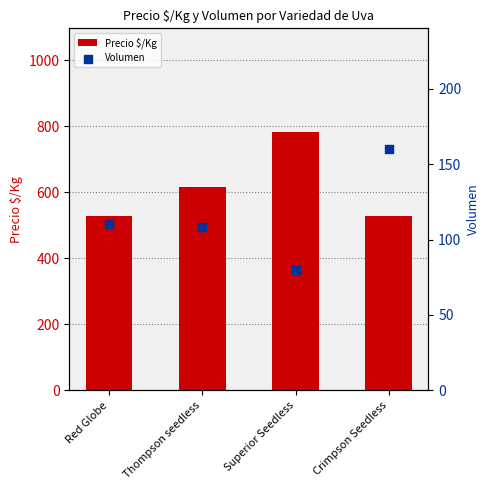

At how many categories does at least one series exceed 556?

2